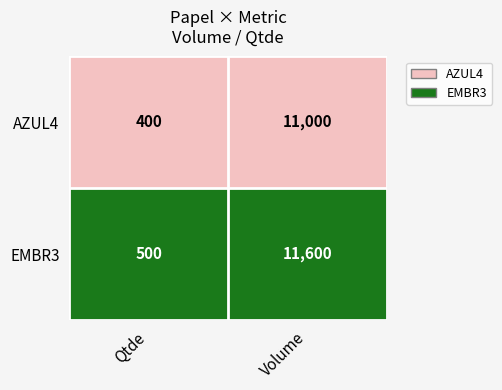

List the series in order of their peak value, lowest first.

AZUL4, EMBR3